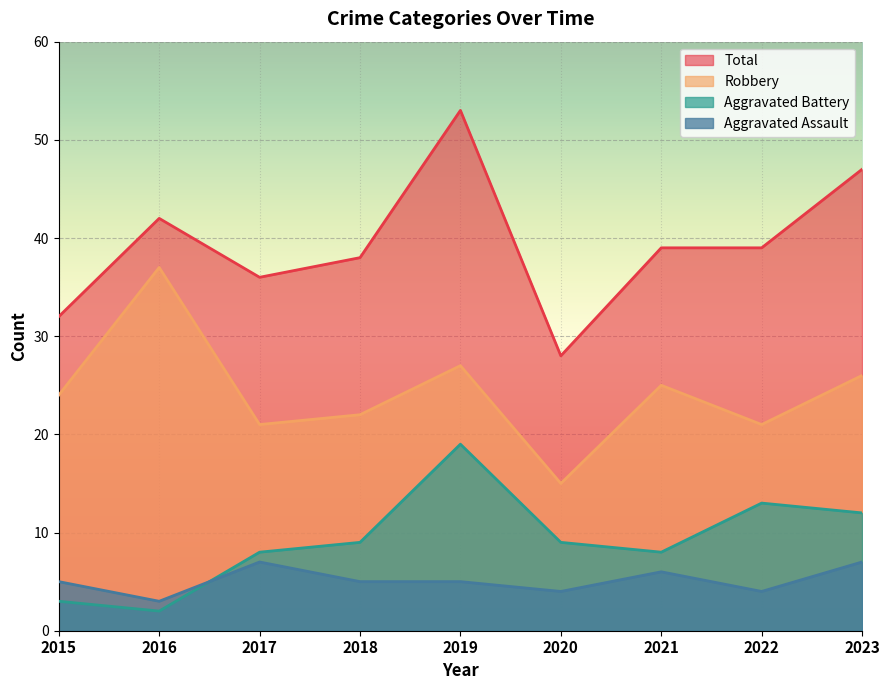

What is the difference between the second highest and second lowest values in the Aggravated Battery series?

10